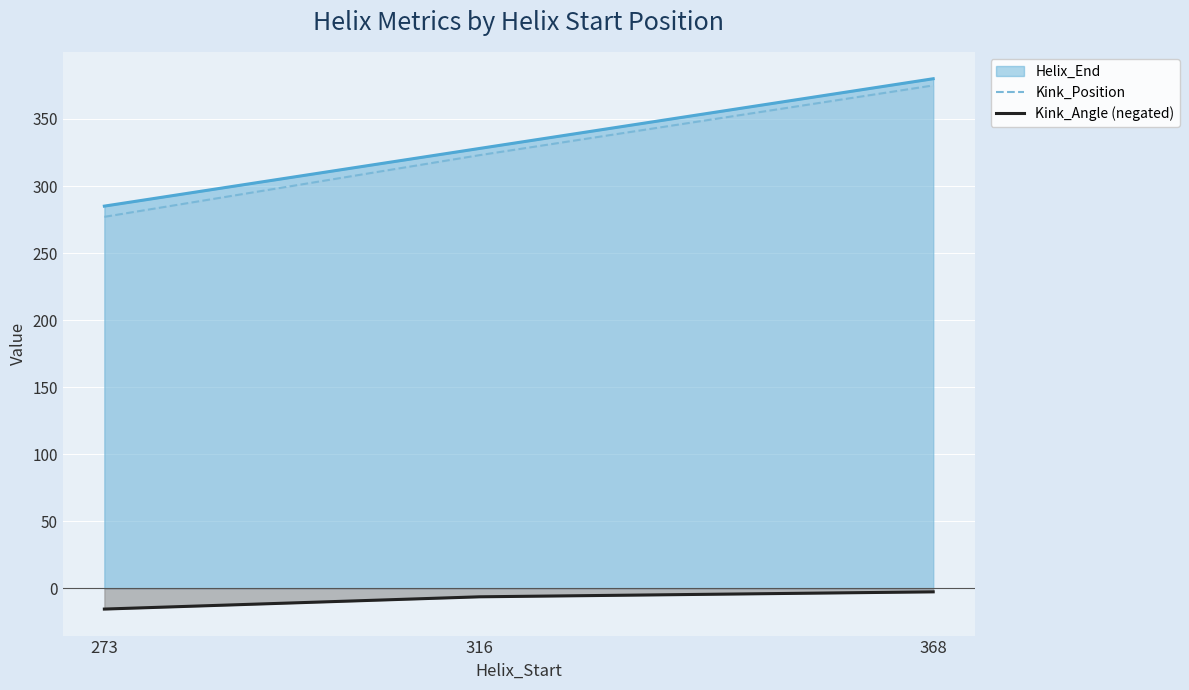

What is the sum of all Kink_Angle (negated) values?

-24.6